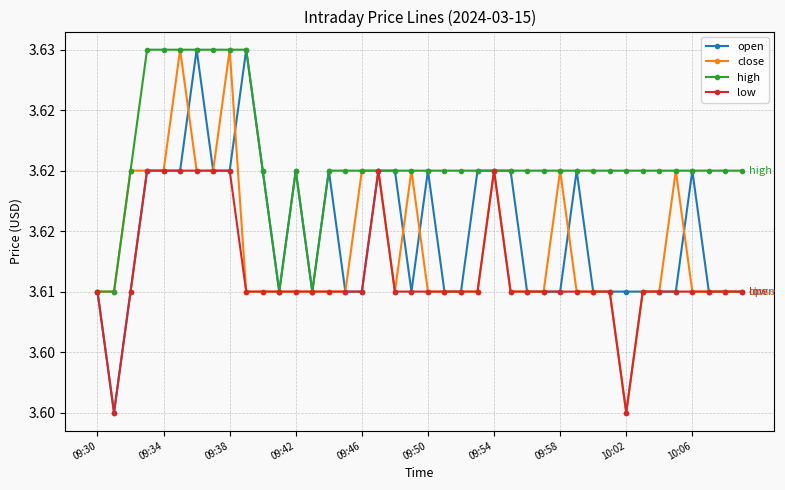

What is the greatest value displayed?

3.6